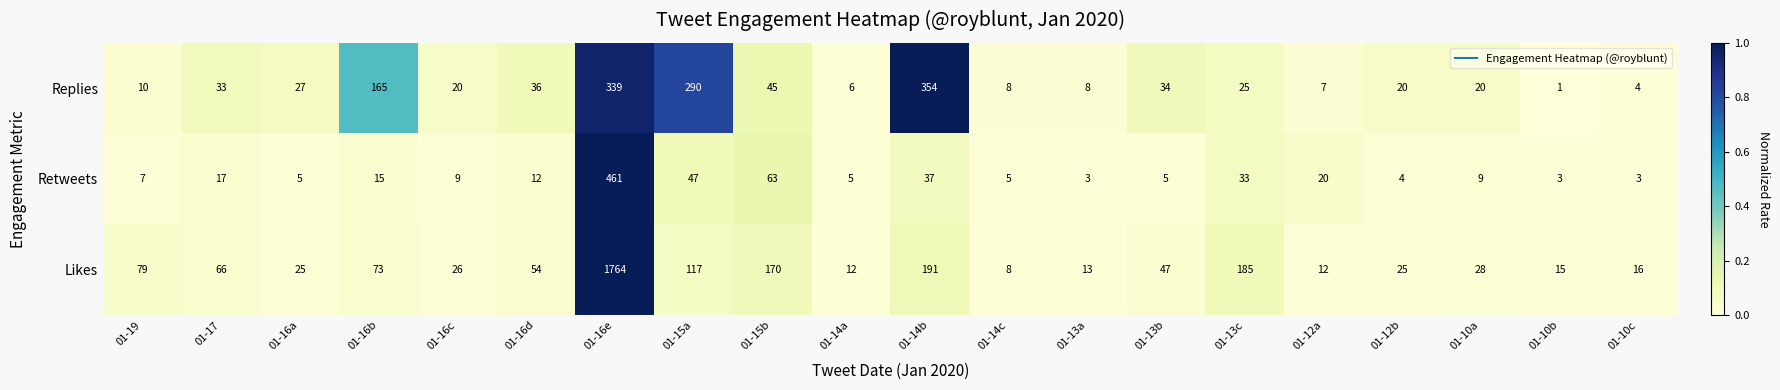

What is the maximum value shown in the chart?

1764